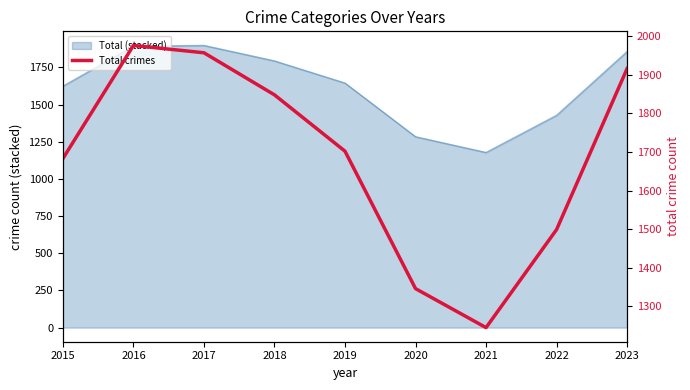

What is the smallest value displayed?

1245